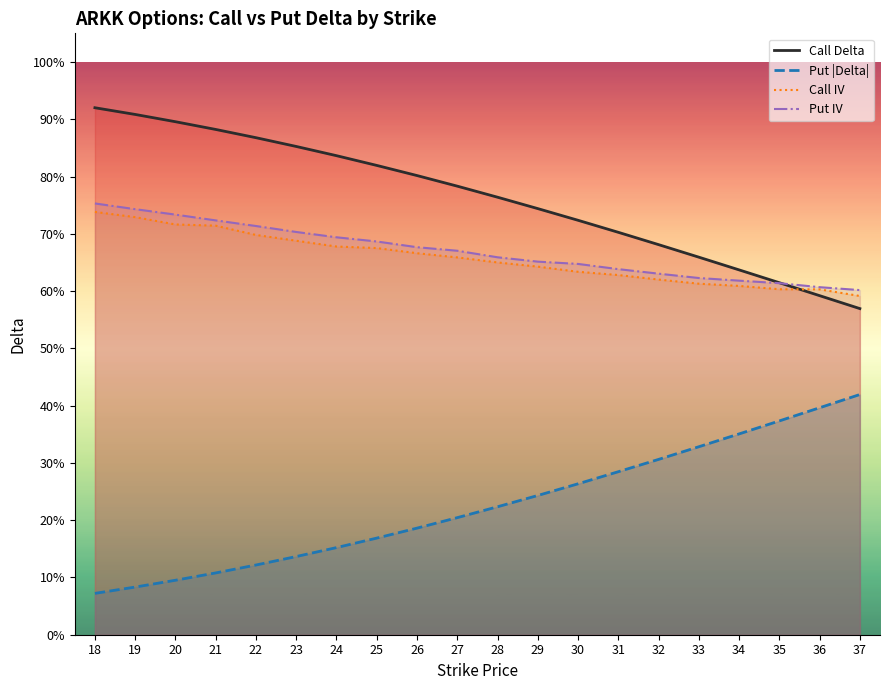

True or false: Put |Delta| and Put IV cross at least once.

False